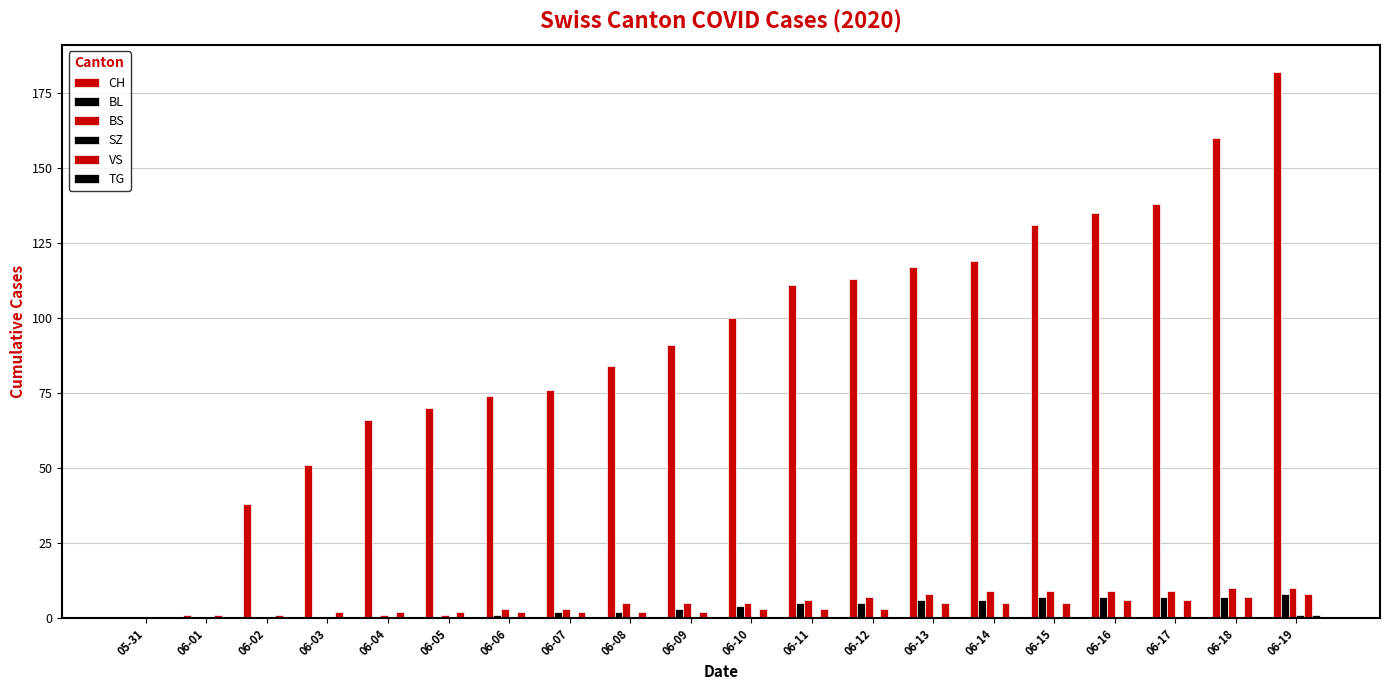

Reading left to right, list all the values displayed in this chart.

CH: 0	1	38	51	66	70	74	76	84	91	100	111	113	117	119	131	135	138	160	182
BL: 0	0	0	0	0	0	1	2	2	3	4	5	5	6	6	7	7	7	7	8
BS: 0	0	0	0	1	1	3	3	5	5	5	6	7	8	9	9	9	9	10	10
SZ: 0	0	0	0	0	0	0	0	0	0	0	0	0	0	0	0	0	0	0	1
VS: 0	1	1	2	2	2	2	2	2	2	3	3	3	5	5	5	6	6	7	8
TG: 0	0	0	0	0	0	0	0	0	0	0	0	0	0	0	0	0	0	0	1